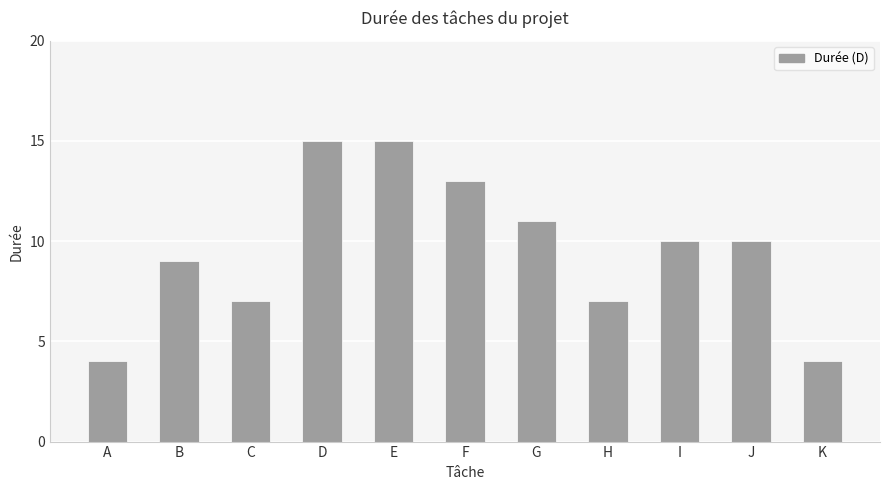

What is the smallest value displayed?

4